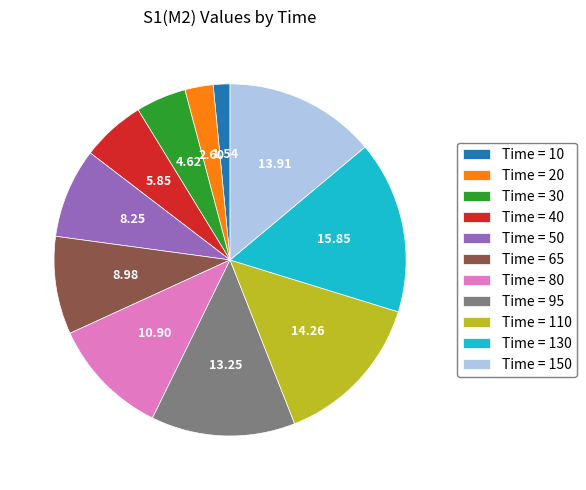

Combined, do Time = 80 and Time = 95 account for over 50%?

No